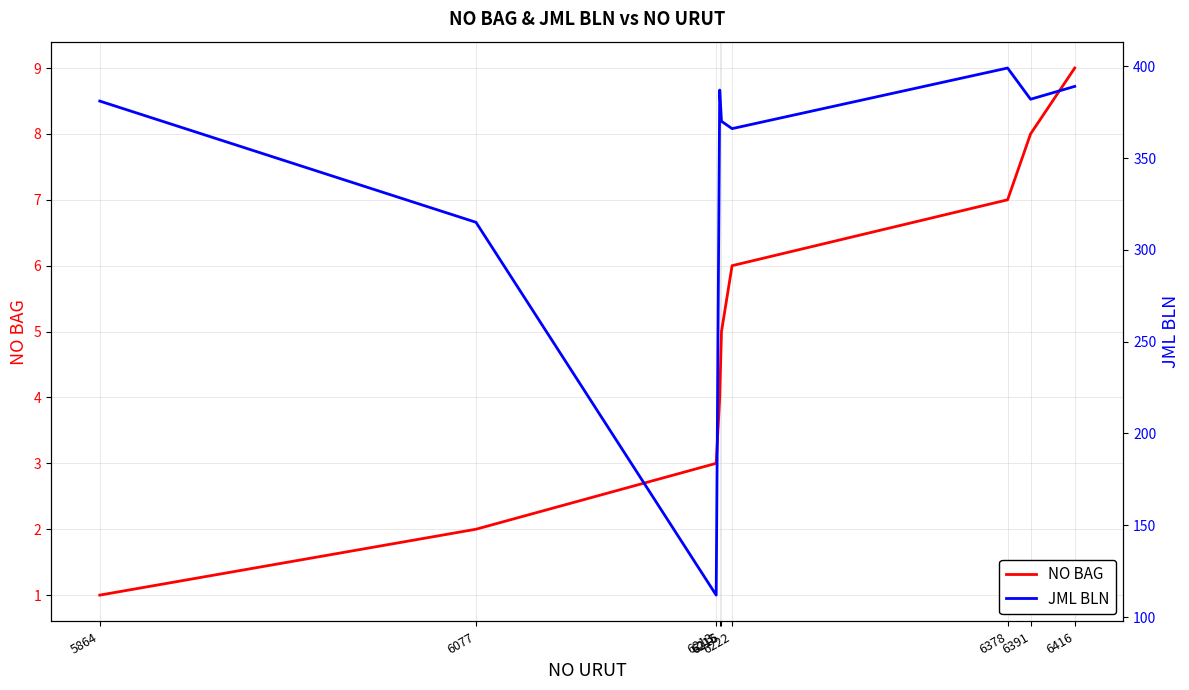

How many data points in NO BAG are above 5?

4